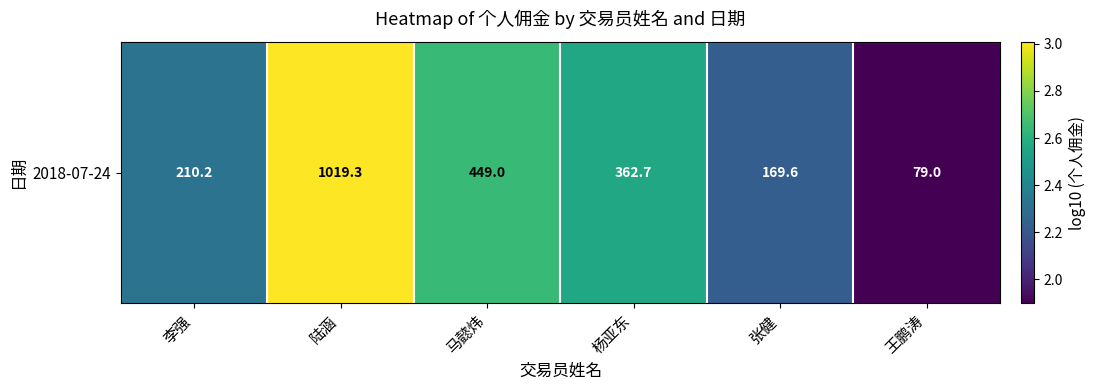

Approximately how many times larger is the value at 王鹏涛 compared to 李强?

0.8